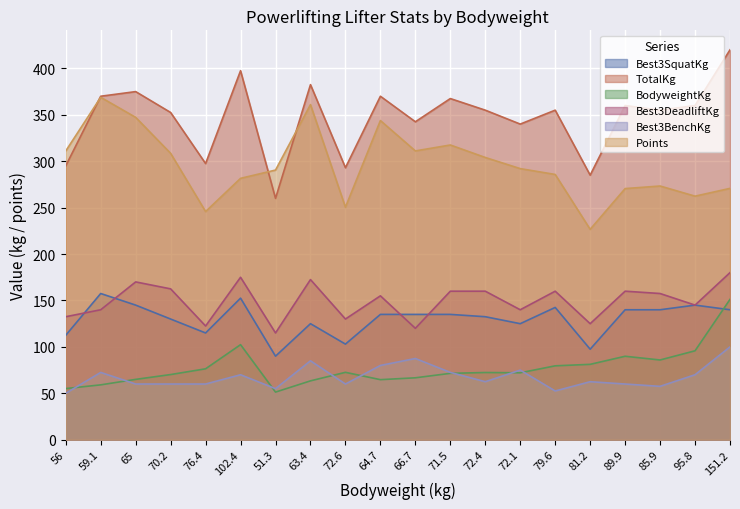

What is the maximum value shown in the chart?

420.0